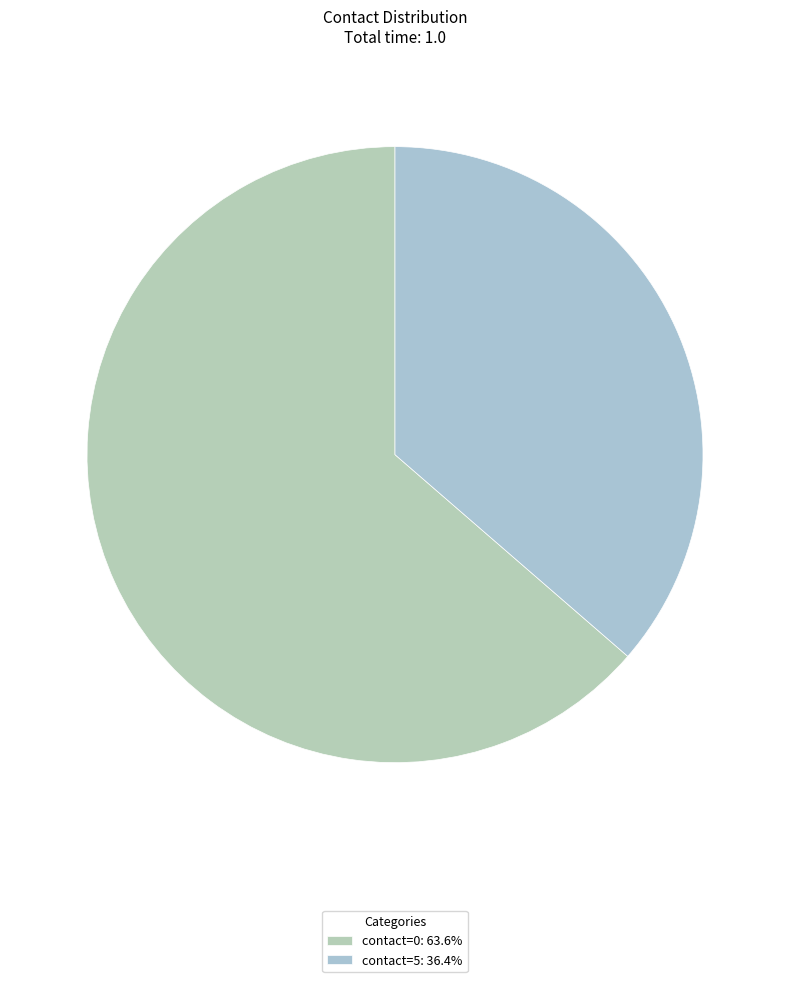

Between contact=0 and contact=5, which is larger?

contact=0